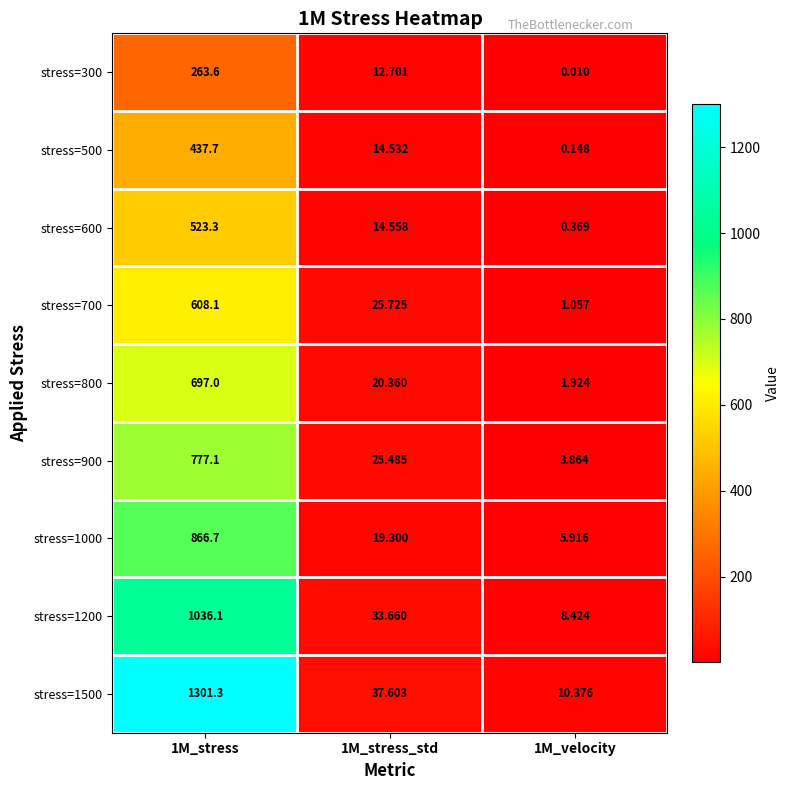

Is the value of stress=300 at 1M_stress_std greater than the value of stress=1000 at 1M_velocity?

Yes